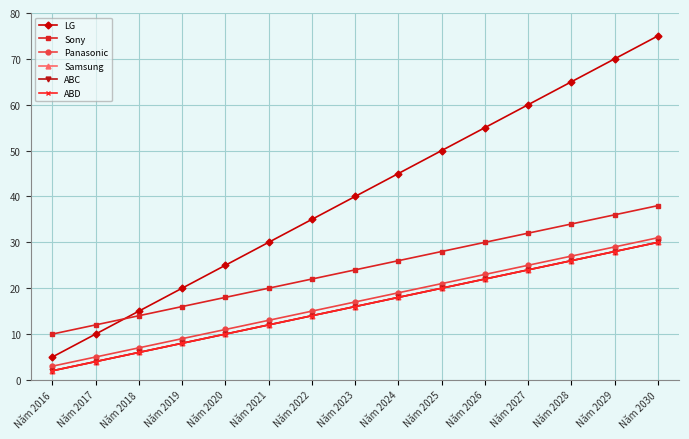

What is the difference between the second highest and second lowest values in the ABD series?

24